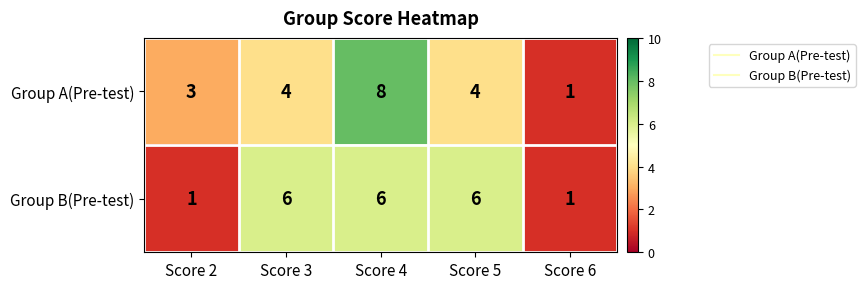

The value of Group B(Pre-test) at Score 4 is 4. True or false?

False